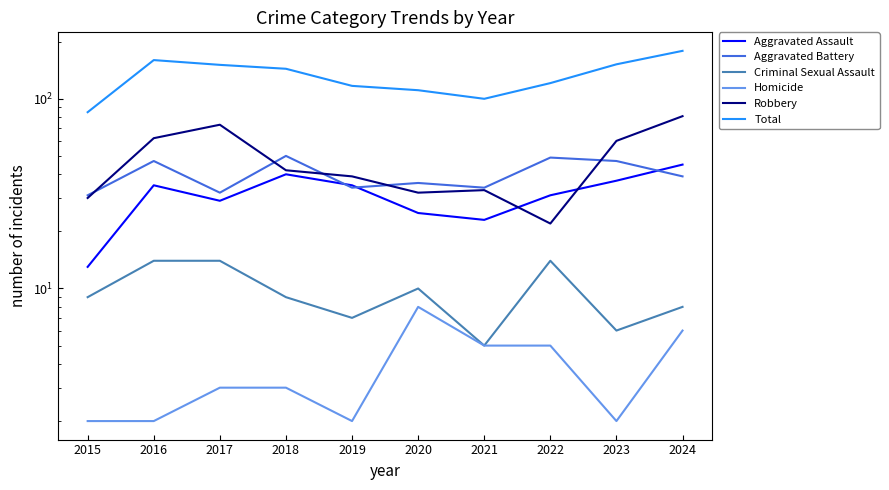

What is the value of the Homicide point at the 2nd from the left?

2